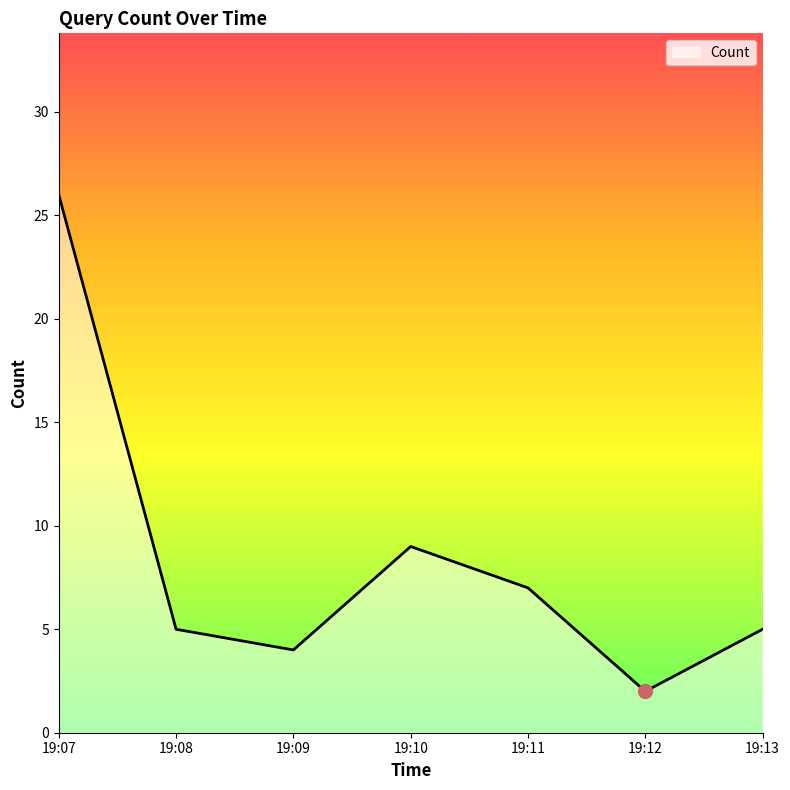

The chart shows a value of 7 at 19:11. True or false?

True